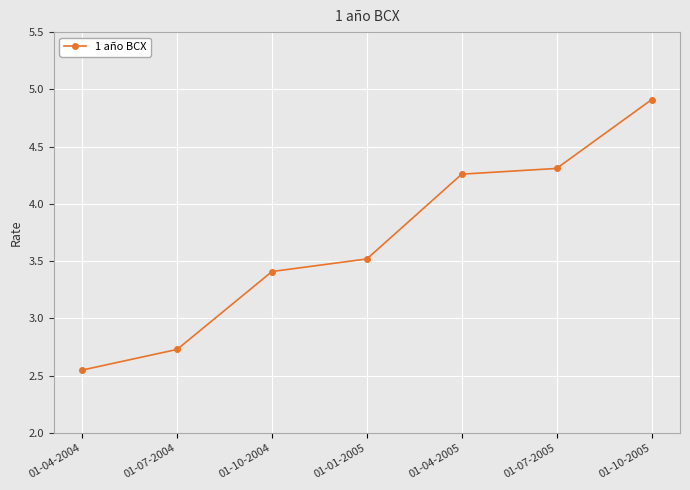

How many categories are shown in the chart?

7